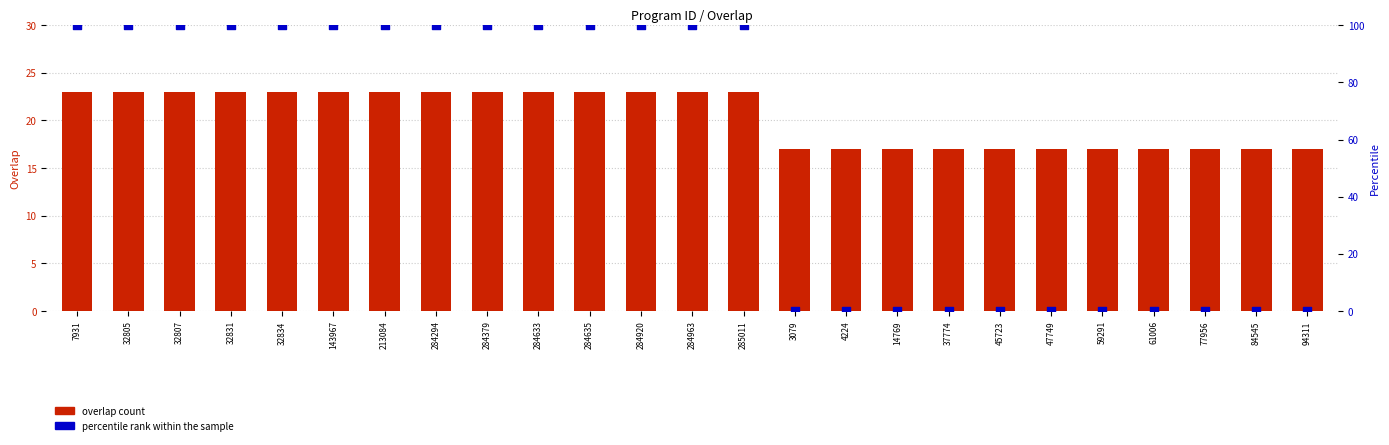

Which series has the widest spread of Y values?

percentile rank within the sample